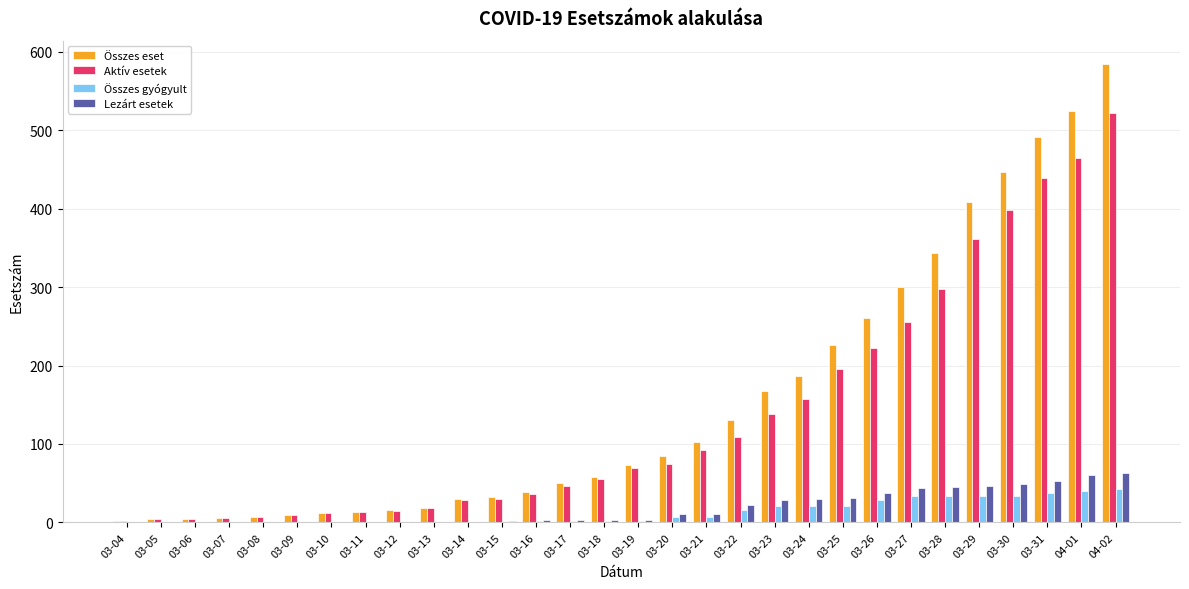

At which category does the chart reach its peak across all series?

04-02